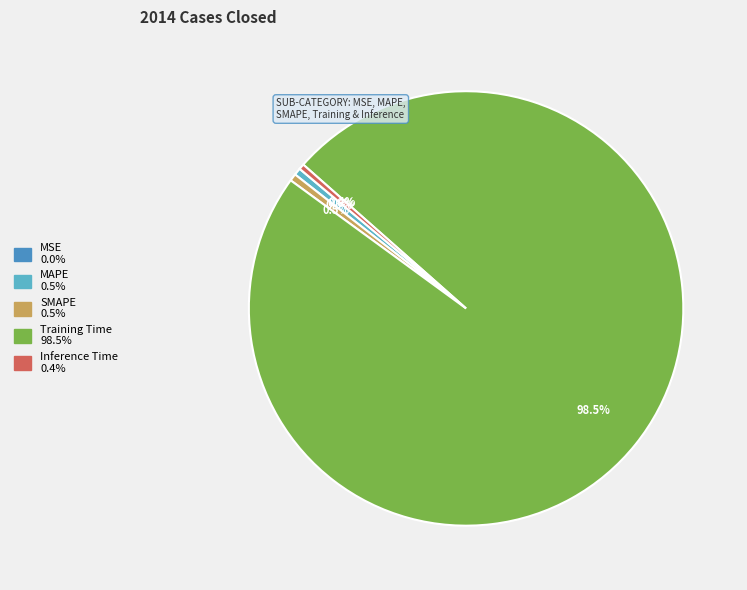

Is there any slice that represents more than half of the pie?

Yes